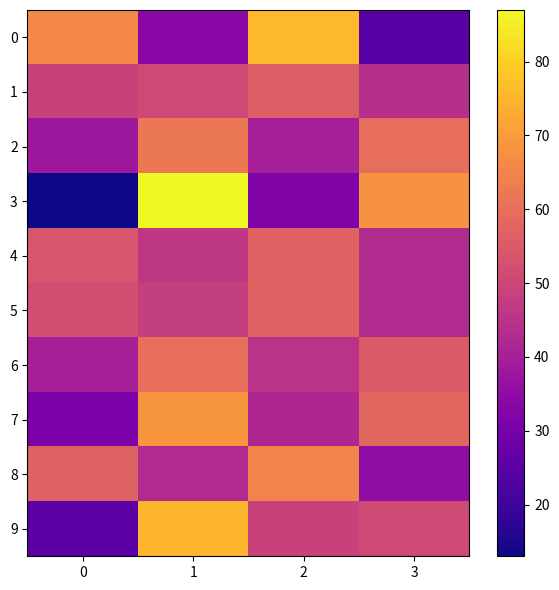

What is the total value across all series at 1?

575